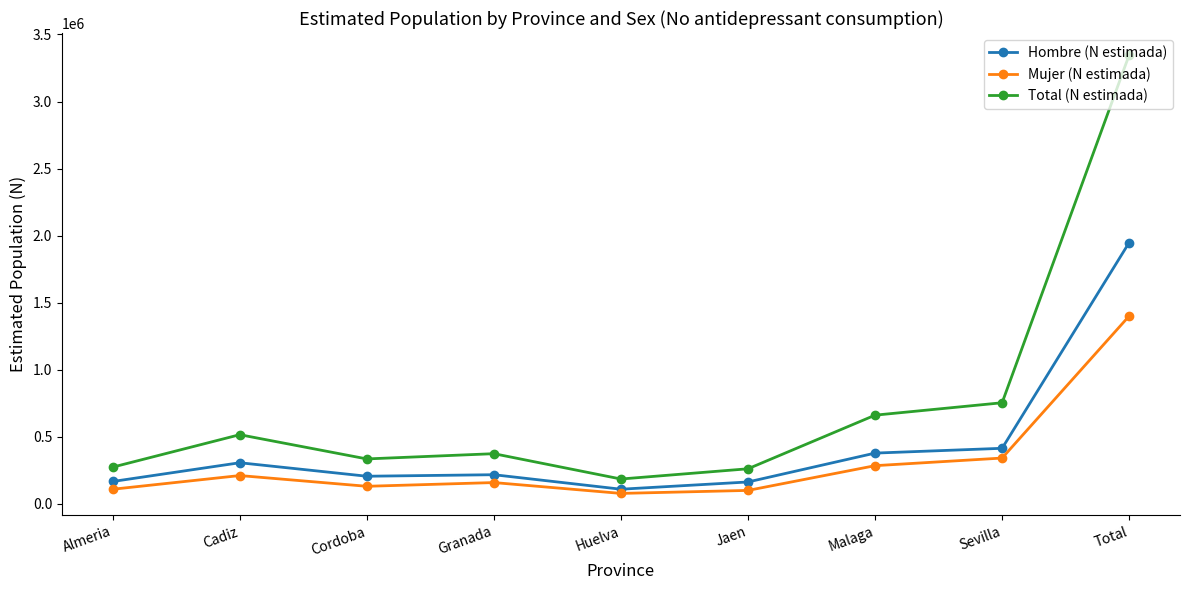

What is the approximate value of Total (N estimada) at Cadiz, to the nearest 10?

514070